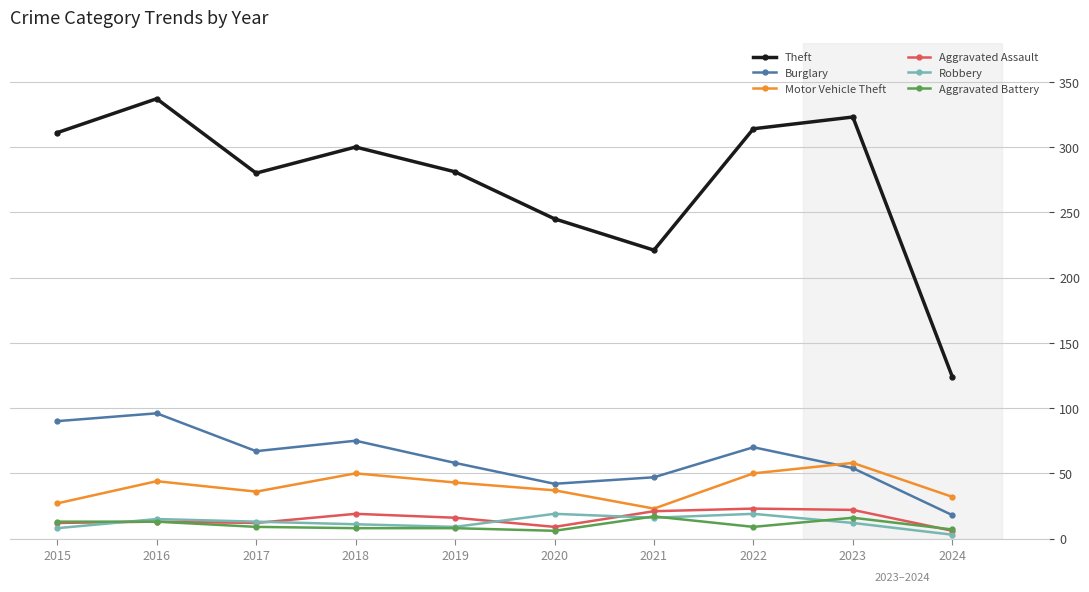

Which series has the widest spread of values?

Theft